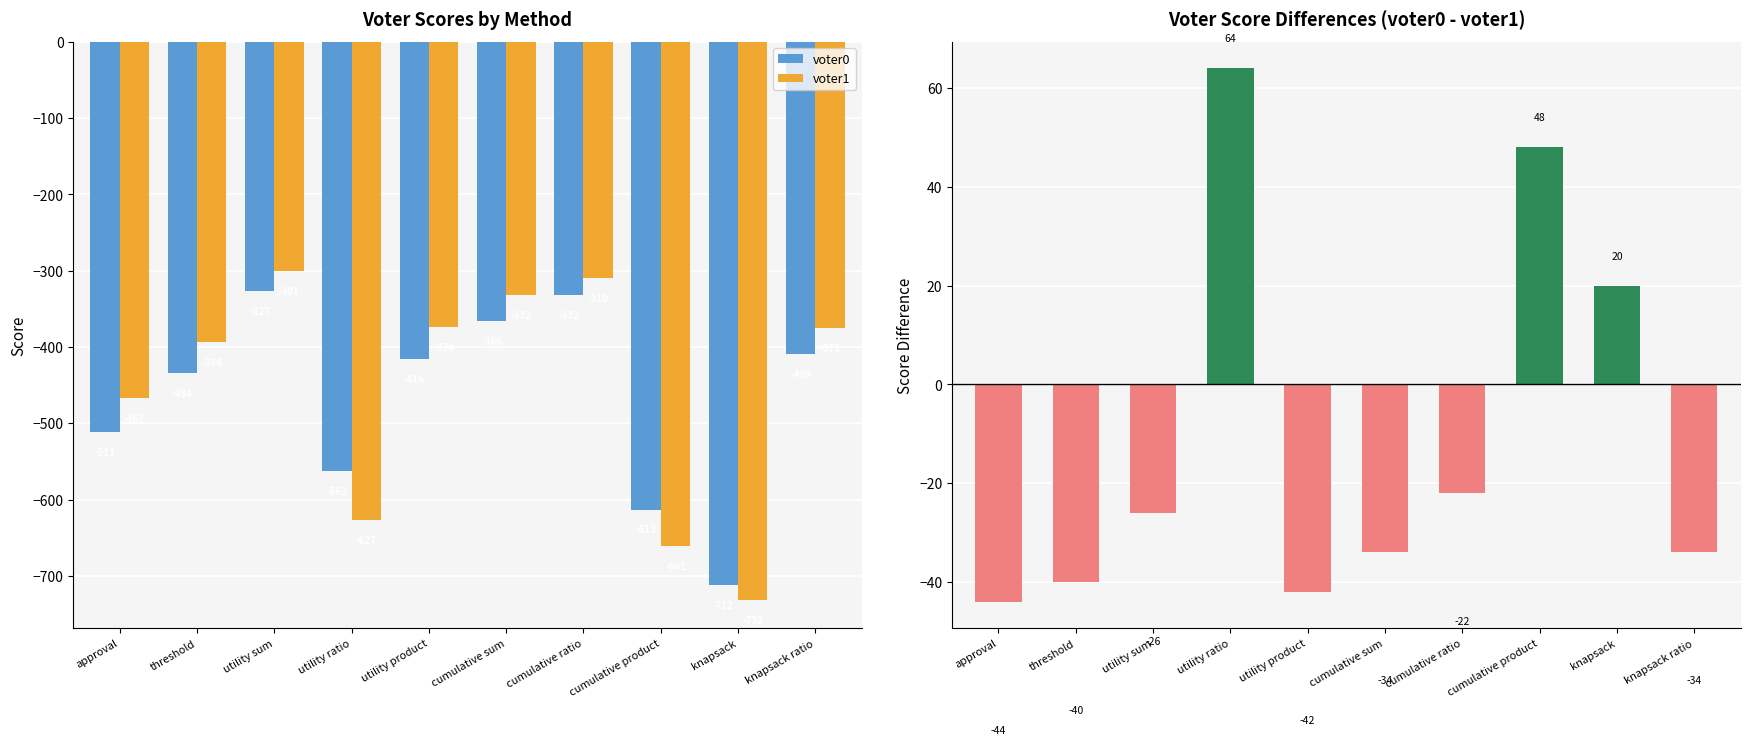

What is the average value of the voter1 series?

-457